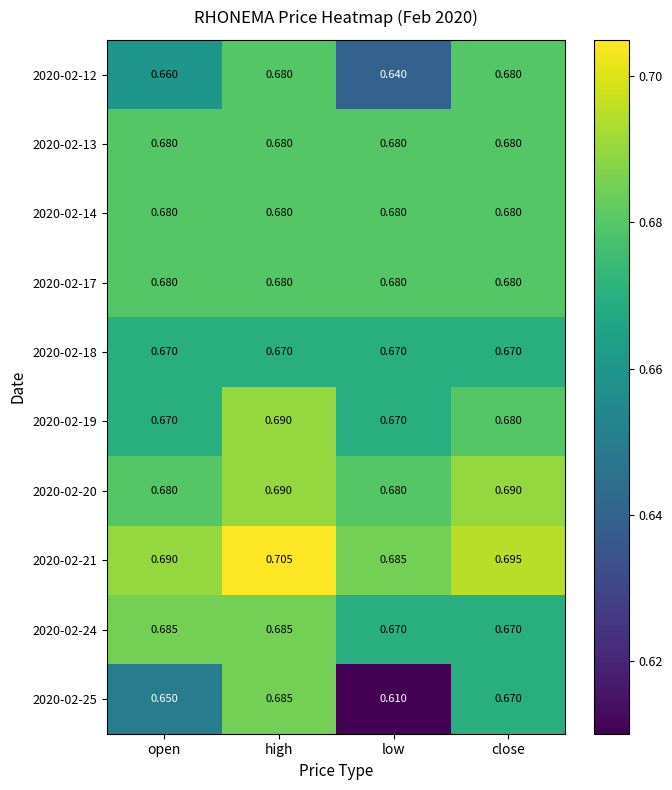

Which category has the lowest value in the 2020-02-21 series?

low